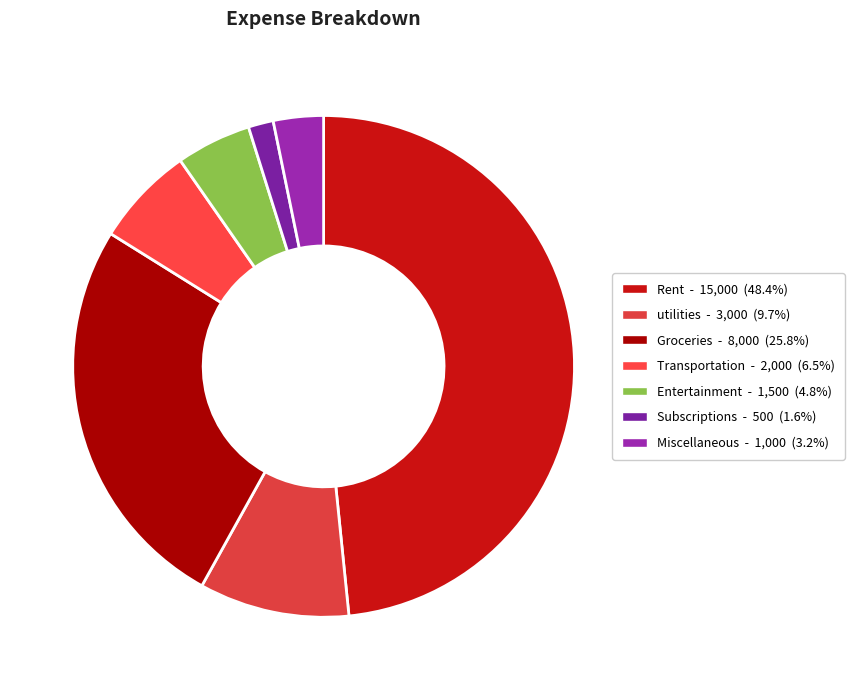

The Subscriptions slice represents 2% of the pie. True or false?

True